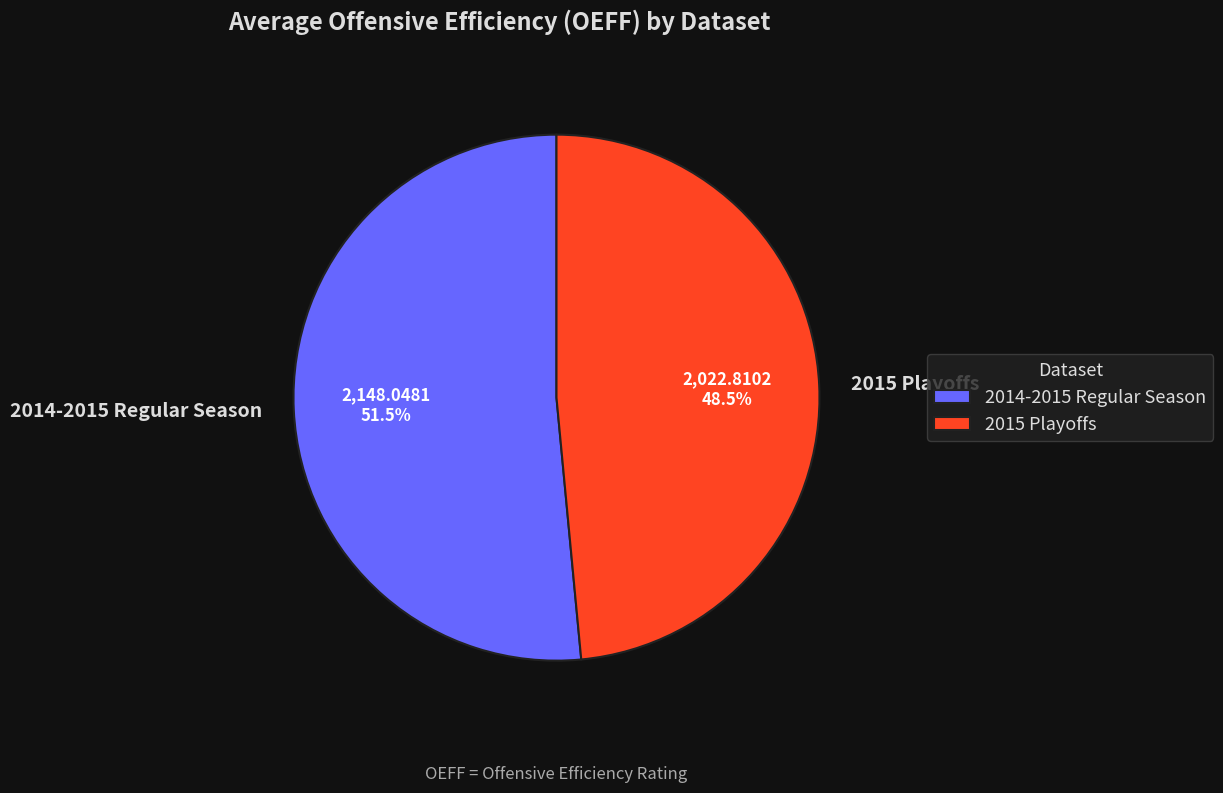

Which category has the smallest portion of the pie?

2015 Playoffs